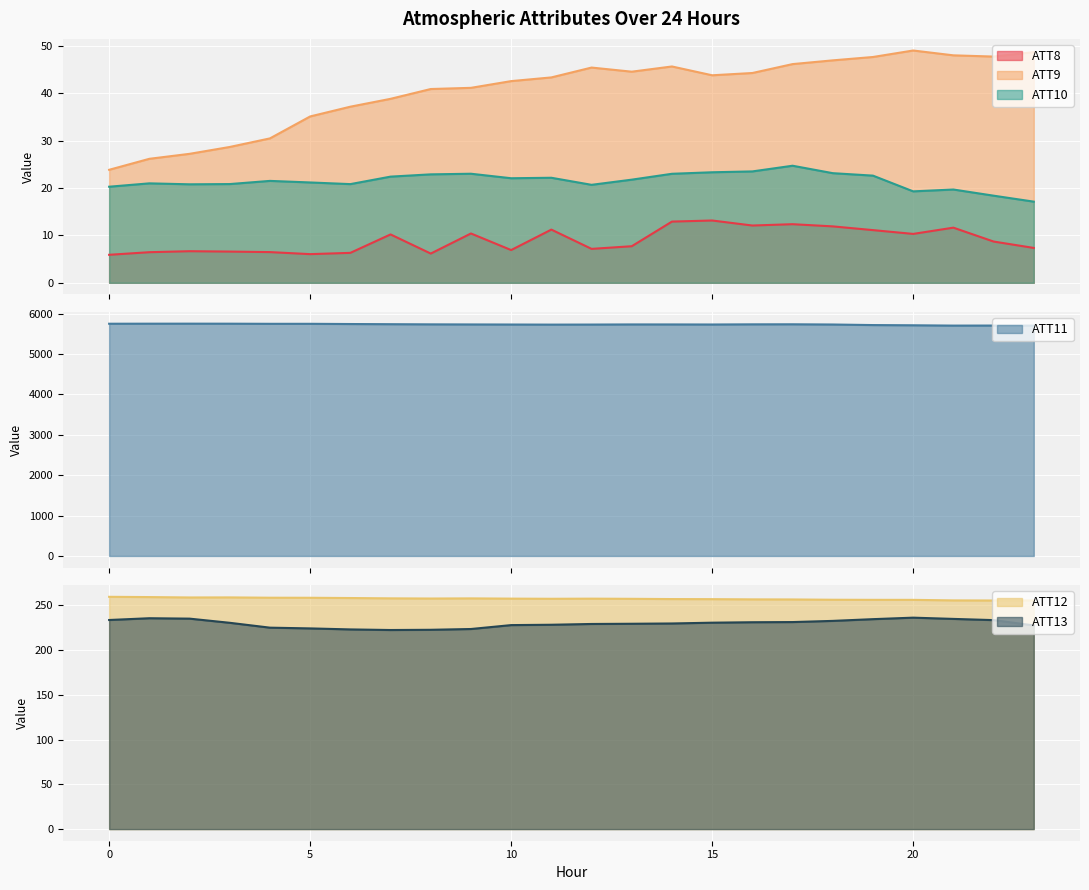

Reading left to right, extract all data points from this chart.

ATT8: 0=5.9	1=6.5	2=6.7	3=6.6	4=6.5	5=6.0	6=6.3	7=10.2	8=6.2	9=10.4	10=6.9	11=11.2	12=7.2	13=7.7	14=12.9	15=13.2	16=12.1	17=12.4	18=11.9	19=11.1	20=10.3	21=11.6	22=8.7	23=7.4
ATT9: 0=23.9	1=26.2	2=27.2	3=28.7	4=30.5	5=35.1	6=37.2	7=38.8	8=40.9	9=41.1	10=42.6	11=43.4	12=45.4	13=44.6	14=45.7	15=43.8	16=44.3	17=46.2	18=47.0	19=47.7	20=49.0	21=48.0	22=47.8	23=48.7
ATT10: 0=20.3	1=21.0	2=20.8	3=20.8	4=21.5	5=21.2	6=20.8	7=22.4	8=22.9	9=23.0	10=22.1	11=22.2	12=20.7	13=21.8	14=23.0	15=23.3	16=23.5	17=24.7	18=23.1	19=22.6	20=19.3	21=19.7	22=18.4	23=17.1
ATT11: 0=5753.2	1=5754.4	2=5755.0	3=5754.3	4=5751.2	5=5751.4	6=5745.9	7=5741.7	8=5737.7	9=5735.4	10=5733.6	11=5731.3	12=5732.7	13=5735.8	14=5735.5	15=5734.1	16=5738.1	17=5739.4	18=5734.0	19=5720.1	20=5714.8	21=5707.0	22=5708.1	23=5706.6
ATT12: 0=259.4	1=259.1	2=258.7	3=258.7	4=258.4	5=258.3	6=258.0	7=257.7	8=257.5	9=257.6	10=257.4	11=257.2	12=257.3	13=257.1	14=256.9	15=256.8	16=256.5	17=256.4	18=256.1	19=256.0	20=256.0	21=255.4	22=255.3	23=255.3
ATT13: 0=233.5	1=235.5	2=235.0	3=230.4	4=224.9	5=224.1	6=223.0	7=222.3	8=222.6	9=223.4	10=227.8	11=228.2	12=229.1	13=229.3	14=229.6	15=230.5	16=231.0	17=231.2	18=232.5	19=234.4	20=236.1	21=234.7	22=233.4	23=227.4